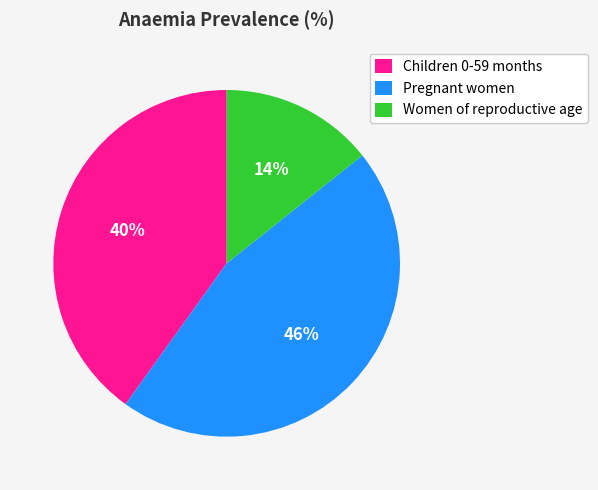

Do Children 0-59 months and Women of reproductive age together represent more than half of the pie?

Yes